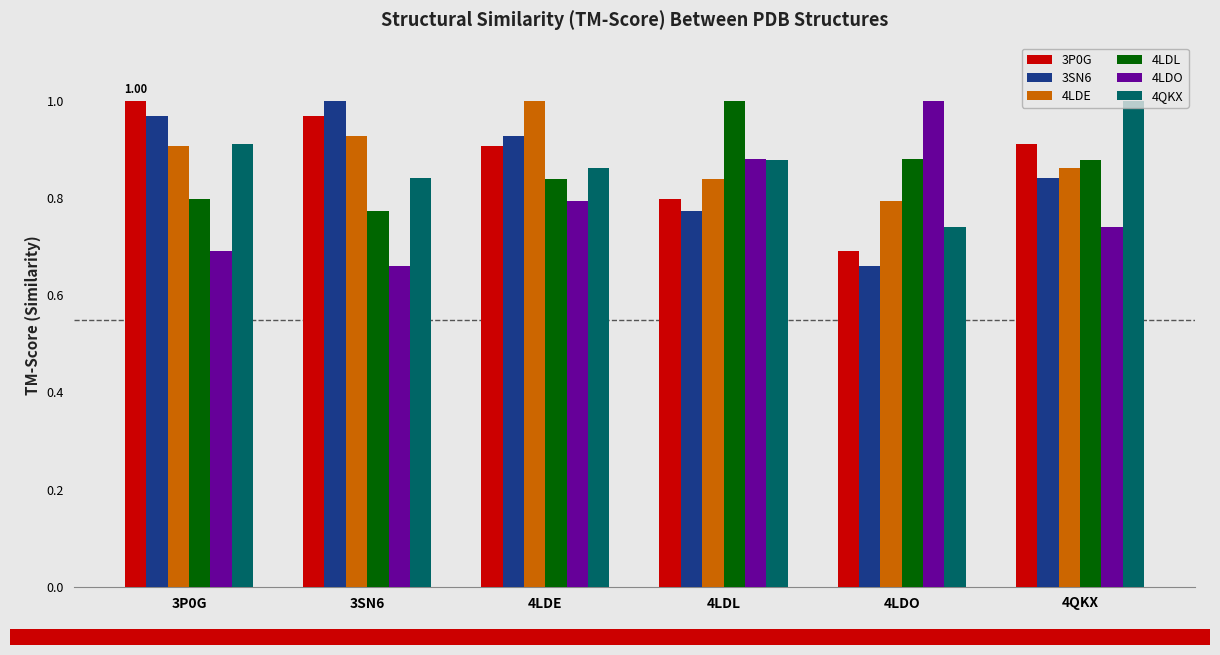

At how many categories does at least one series exceed 0?

6